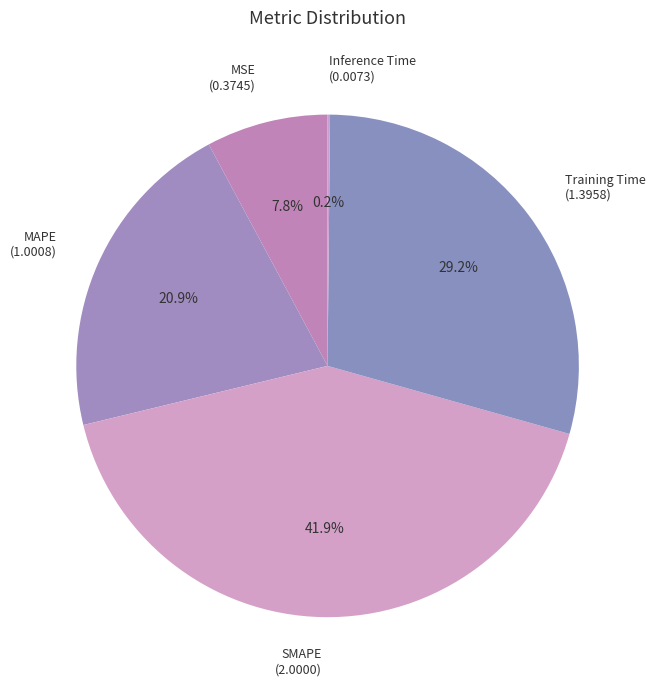

What percentage is the MAPE slice, to the nearest percent?

21%